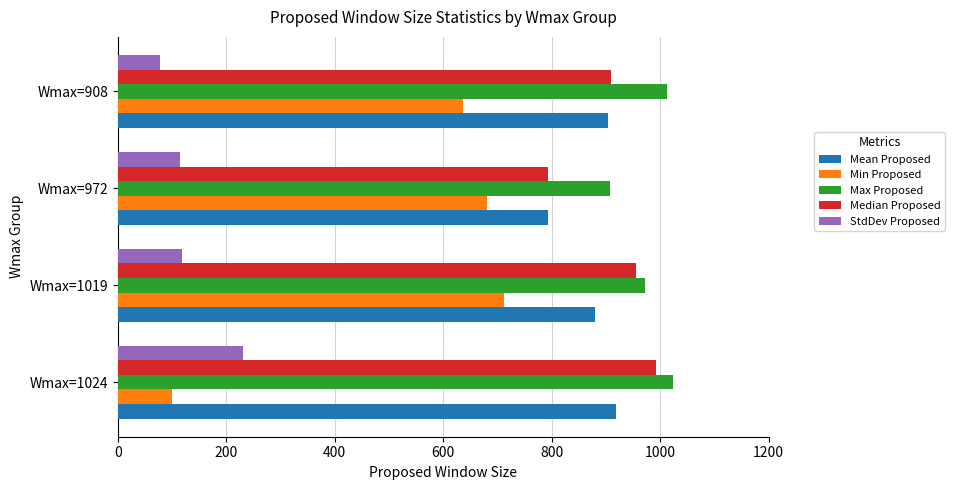

What is the sum of the Max Proposed values at Wmax=972 and Wmax=1024?

1932.0